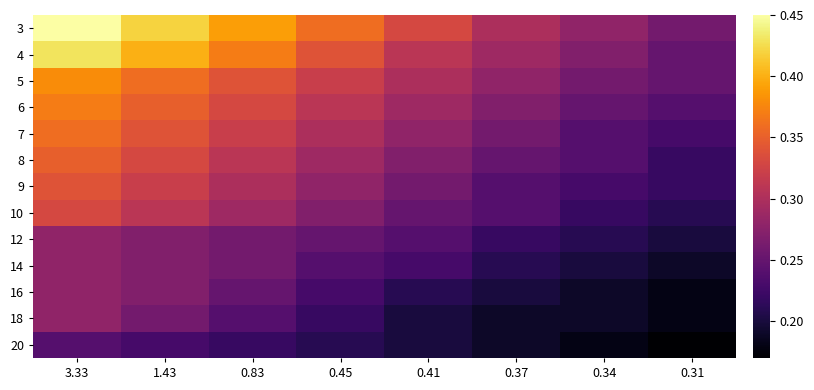

Reading left to right, list all the values displayed in this chart.

3: 3.33=0.5	1.43=0.4	0.83=0.4	0.45=0.4	0.41=0.3	0.37=0.3	0.34=0.3	0.31=0.3
4: 3.33=0.4	1.43=0.4	0.83=0.4	0.45=0.3	0.41=0.3	0.37=0.3	0.34=0.3	0.31=0.2
5: 3.33=0.4	1.43=0.4	0.83=0.3	0.45=0.3	0.41=0.3	0.37=0.3	0.34=0.3	0.31=0.2
6: 3.33=0.4	1.43=0.3	0.83=0.3	0.45=0.3	0.41=0.3	0.37=0.3	0.34=0.2	0.31=0.2
7: 3.33=0.4	1.43=0.3	0.83=0.3	0.45=0.3	0.41=0.3	0.37=0.3	0.34=0.2	0.31=0.2
8: 3.33=0.3	1.43=0.3	0.83=0.3	0.45=0.3	0.41=0.3	0.37=0.2	0.34=0.2	0.31=0.2
9: 3.33=0.3	1.43=0.3	0.83=0.3	0.45=0.3	0.41=0.3	0.37=0.2	0.34=0.2	0.31=0.2
10: 3.33=0.3	1.43=0.3	0.83=0.3	0.45=0.3	0.41=0.2	0.37=0.2	0.34=0.2	0.31=0.2
12: 3.33=0.3	1.43=0.3	0.83=0.3	0.45=0.2	0.41=0.2	0.37=0.2	0.34=0.2	0.31=0.2
14: 3.33=0.3	1.43=0.3	0.83=0.3	0.45=0.2	0.41=0.2	0.37=0.2	0.34=0.2	0.31=0.2
16: 3.33=0.3	1.43=0.3	0.83=0.2	0.45=0.2	0.41=0.2	0.37=0.2	0.34=0.2	0.31=0.2
18: 3.33=0.3	1.43=0.3	0.83=0.2	0.45=0.2	0.41=0.2	0.37=0.2	0.34=0.2	0.31=0.2
20: 3.33=0.2	1.43=0.2	0.83=0.2	0.45=0.2	0.41=0.2	0.37=0.2	0.34=0.2	0.31=0.2